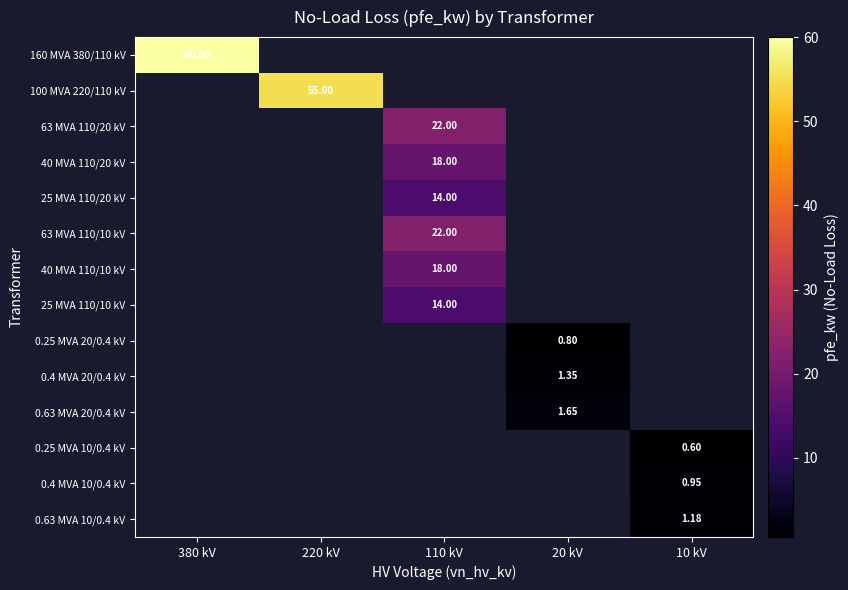

What is the minimum value shown in the chart?

0.6